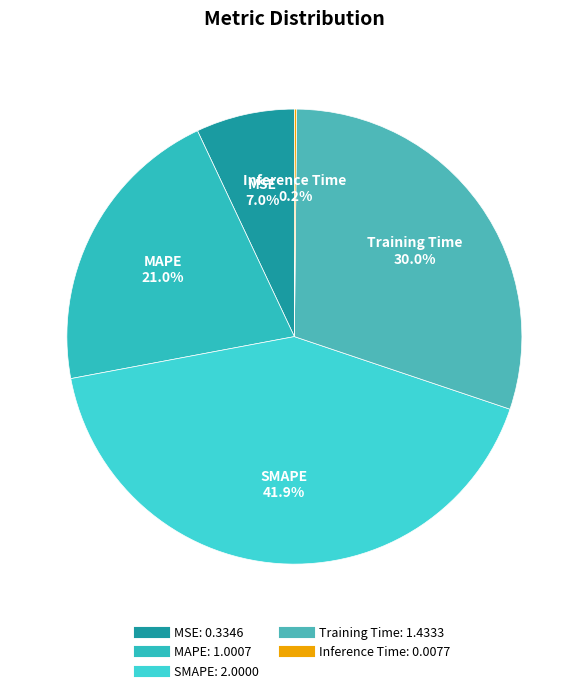

To the nearest percent, what portion does MSE represent?

7%